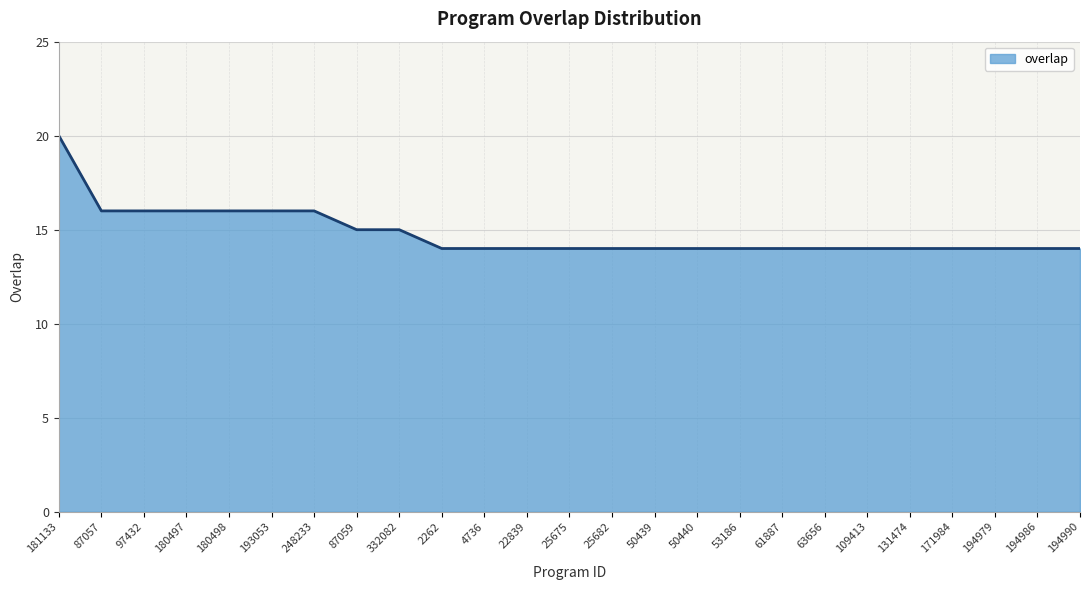

What position from the right is 171984?

4